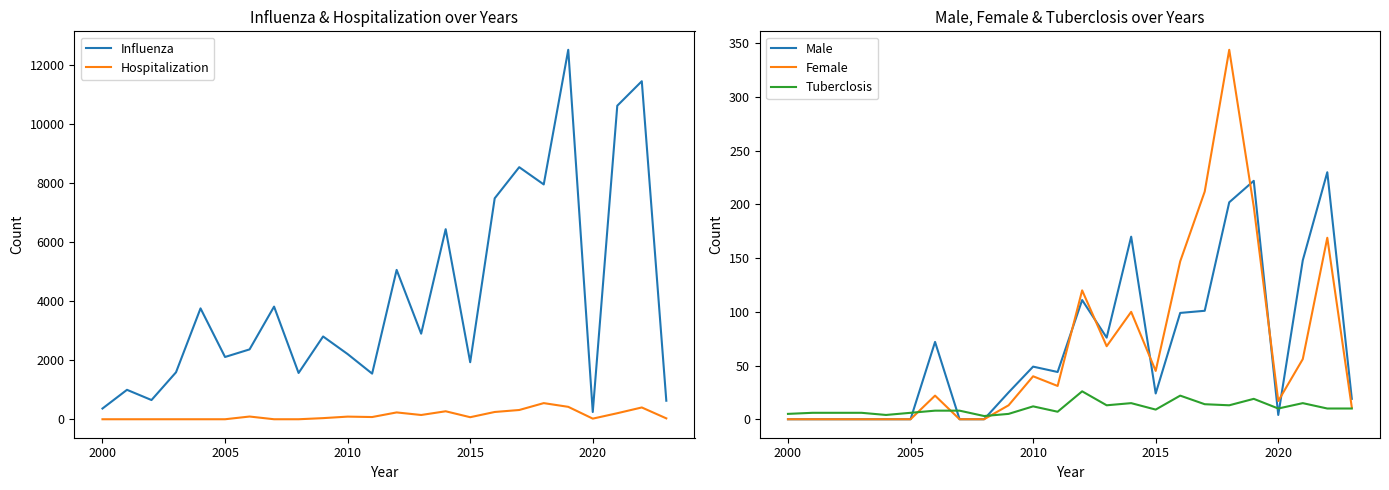

How many interior local peaks does the Hospitalization series have?

6